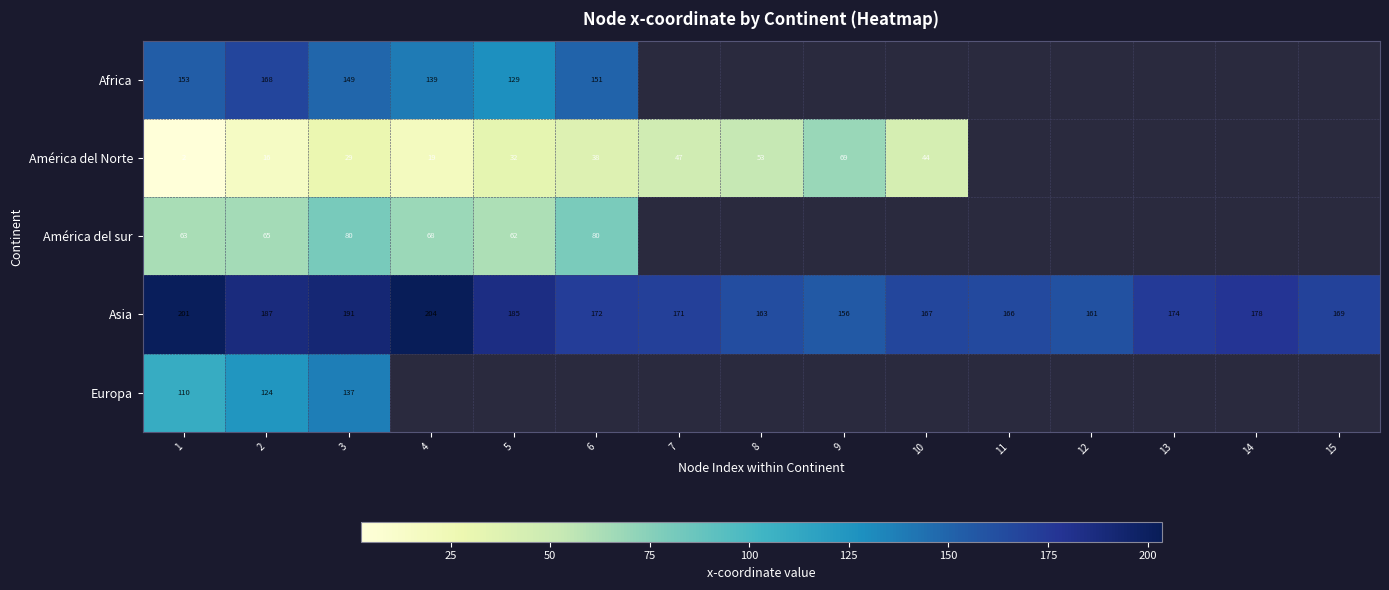

How many data points does each series have?

15